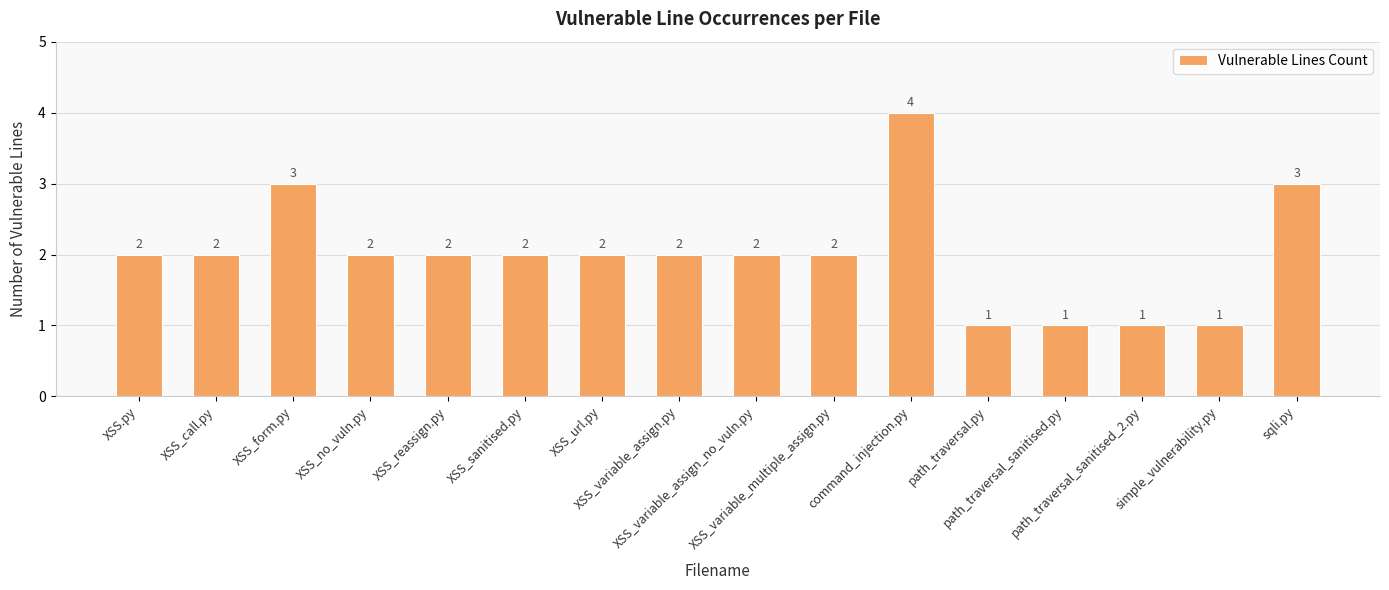

What is the sum of the values at XSS_form.py and sqli.py?

6